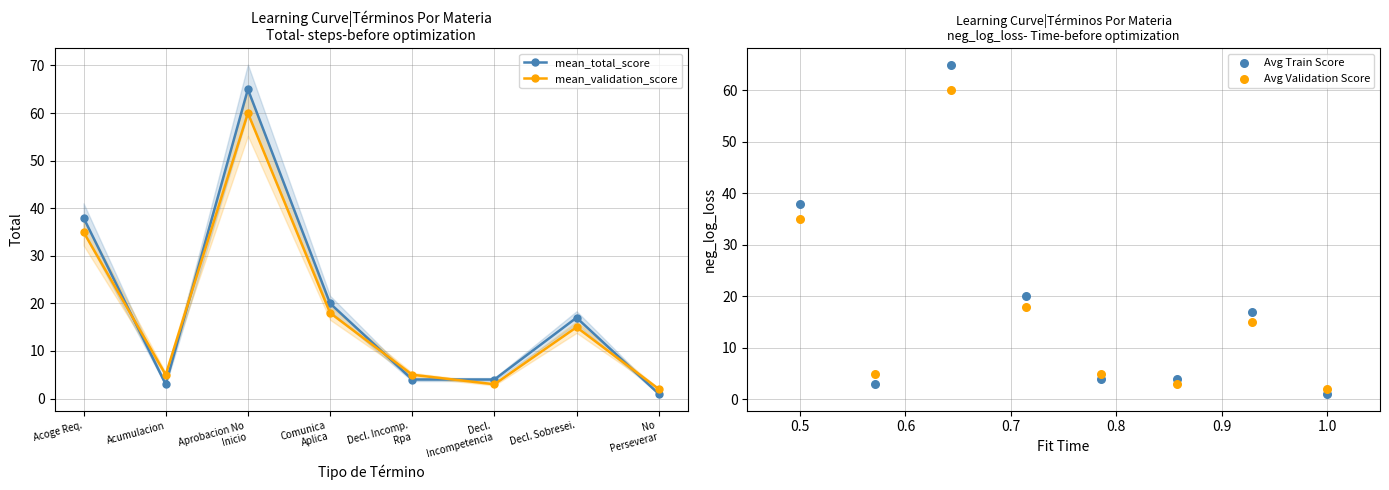

At how many categories does at least one series exceed 39?

1